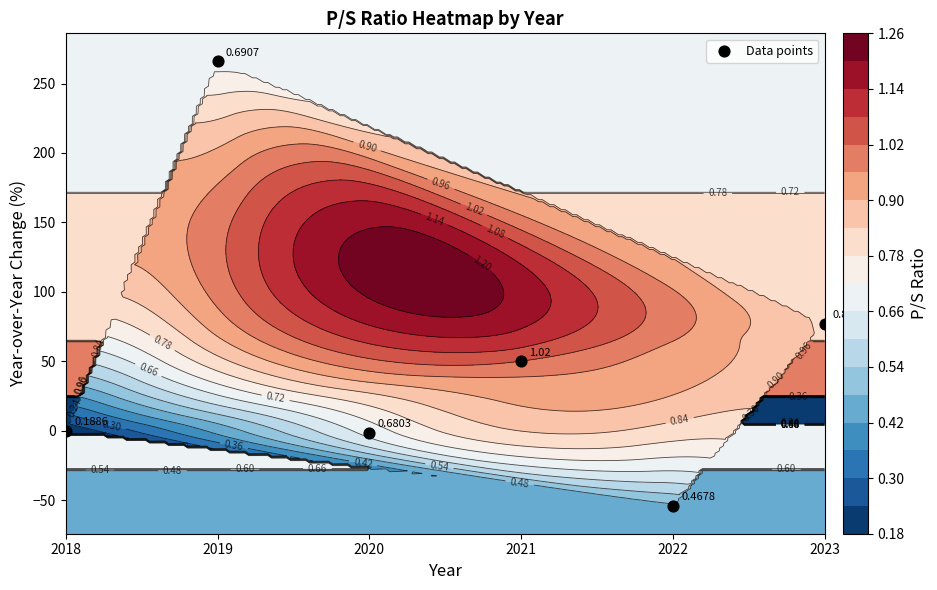

What is the average value?

56.3